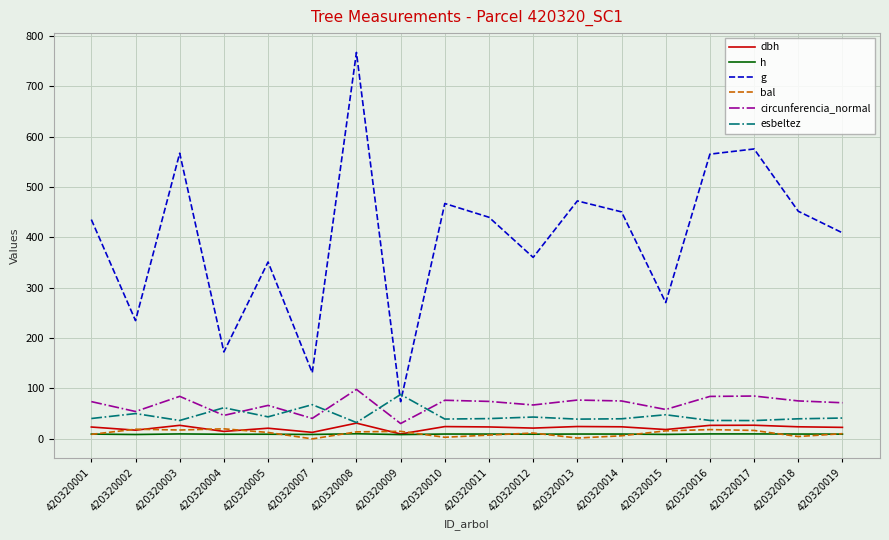

Which series has the largest range (max minus min)?

g